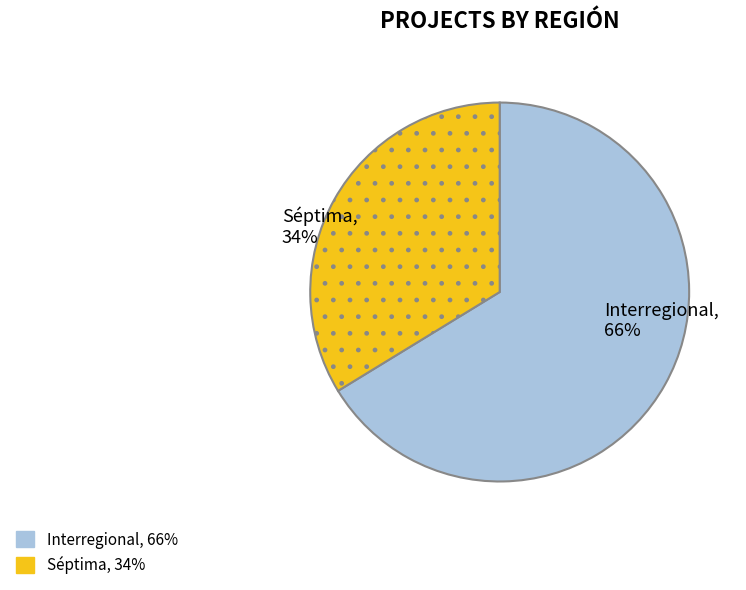

Combined, do Séptima and Interregional account for over 50%?

Yes